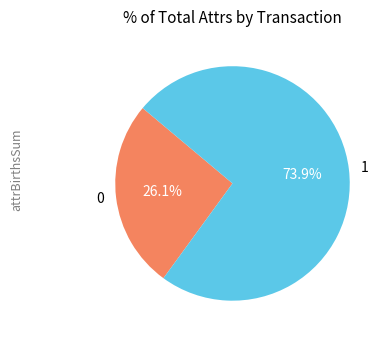

Approximately how many times larger is the value at 0 compared to 1?

0.4